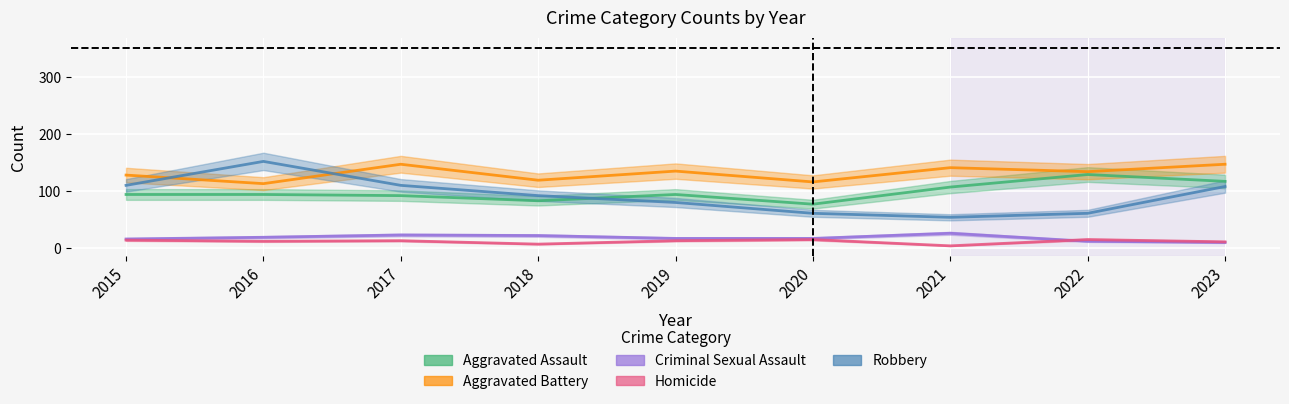

How many values in the Aggravated Battery series are below 134?

4